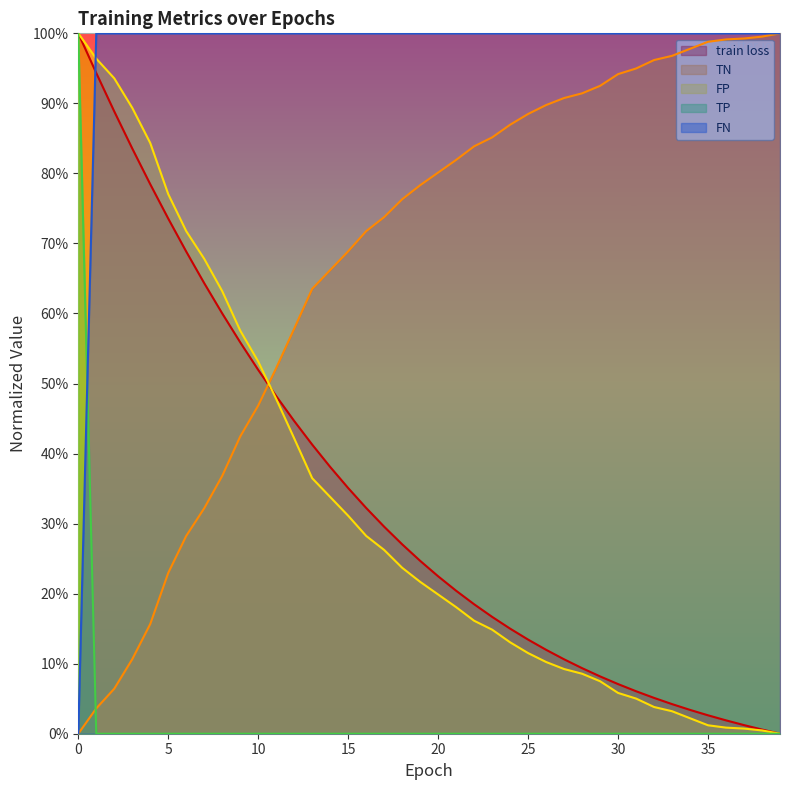

What is the difference between the train loss values at 4 and 14?

0.4